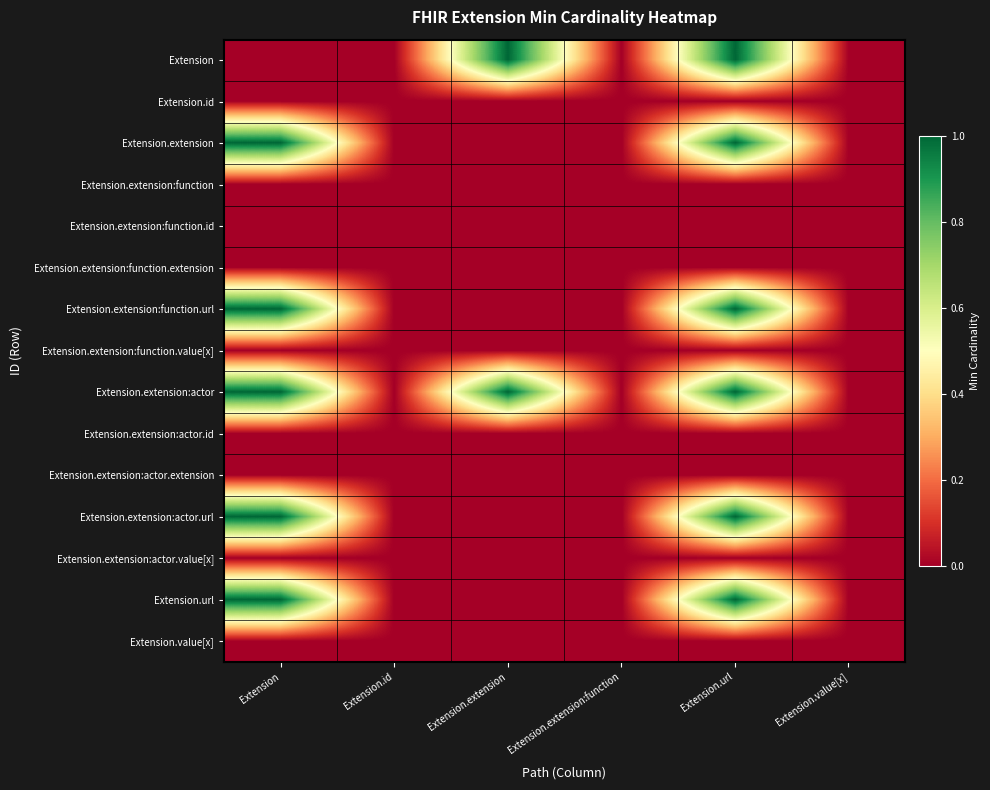

Reading left to right, extract all data points from this chart.

Extension: Extension=0	Extension.id=0	Extension.extension=1	Extension.extension:function=0	Extension.url=1	Extension.value[x]=0
Extension.id: Extension=0	Extension.id=0	Extension.extension=0	Extension.extension:function=0	Extension.url=0	Extension.value[x]=0
Extension.extension: Extension=1	Extension.id=0	Extension.extension=0	Extension.extension:function=0	Extension.url=1	Extension.value[x]=0
Extension.extension:function: Extension=0	Extension.id=0	Extension.extension=0	Extension.extension:function=0	Extension.url=0	Extension.value[x]=0
Extension.extension:function.id: Extension=0	Extension.id=0	Extension.extension=0	Extension.extension:function=0	Extension.url=0	Extension.value[x]=0
Extension.extension:function.extension: Extension=0	Extension.id=0	Extension.extension=0	Extension.extension:function=0	Extension.url=0	Extension.value[x]=0
Extension.extension:function.url: Extension=1	Extension.id=0	Extension.extension=0	Extension.extension:function=0	Extension.url=1	Extension.value[x]=0
Extension.extension:function.value[x]: Extension=0	Extension.id=0	Extension.extension=0	Extension.extension:function=0	Extension.url=0	Extension.value[x]=0
Extension.extension:actor: Extension=1	Extension.id=0	Extension.extension=1	Extension.extension:function=0	Extension.url=1	Extension.value[x]=0
Extension.extension:actor.id: Extension=0	Extension.id=0	Extension.extension=0	Extension.extension:function=0	Extension.url=0	Extension.value[x]=0
Extension.extension:actor.extension: Extension=0	Extension.id=0	Extension.extension=0	Extension.extension:function=0	Extension.url=0	Extension.value[x]=0
Extension.extension:actor.url: Extension=1	Extension.id=0	Extension.extension=0	Extension.extension:function=0	Extension.url=1	Extension.value[x]=0
Extension.extension:actor.value[x]: Extension=0	Extension.id=0	Extension.extension=0	Extension.extension:function=0	Extension.url=0	Extension.value[x]=0
Extension.url: Extension=1	Extension.id=0	Extension.extension=0	Extension.extension:function=0	Extension.url=1	Extension.value[x]=0
Extension.value[x]: Extension=0	Extension.id=0	Extension.extension=0	Extension.extension:function=0	Extension.url=0	Extension.value[x]=0